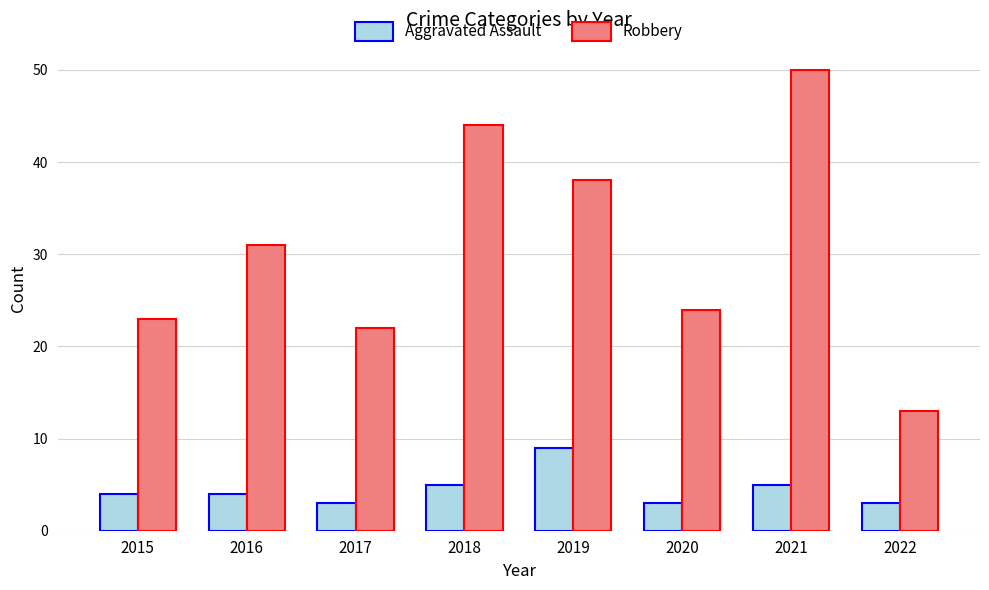

What is the total value across all series at 2017?

25